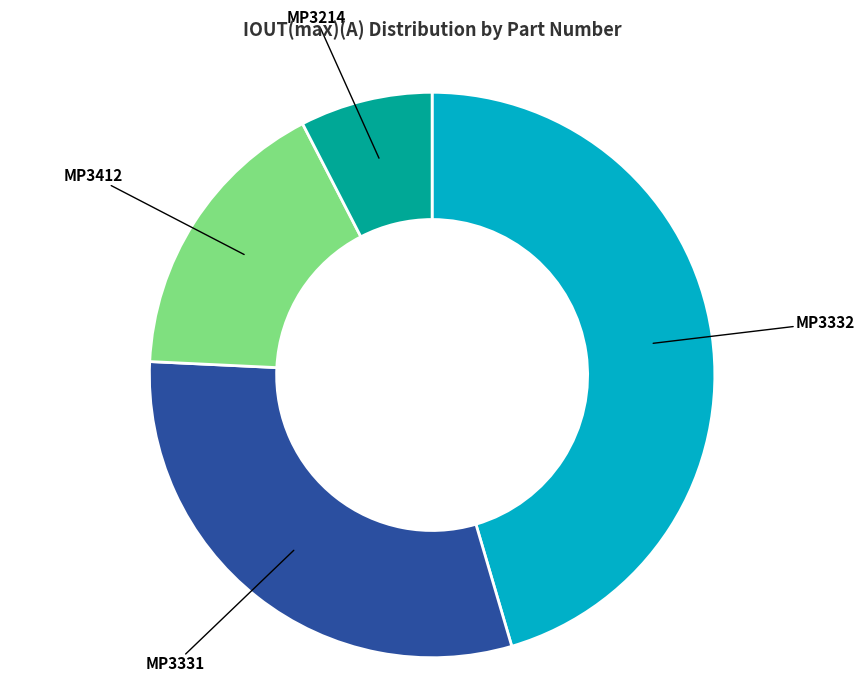

What is the largest slice in the pie chart?

MP3332